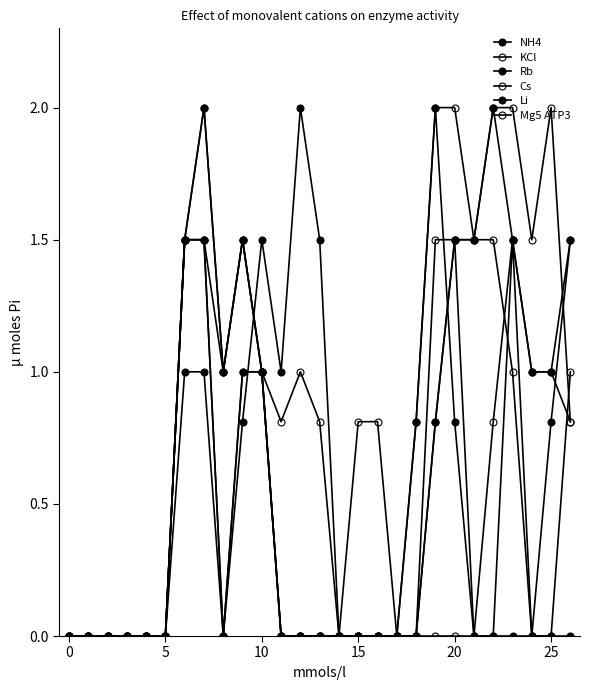

Count the number of data series in this chart.

6